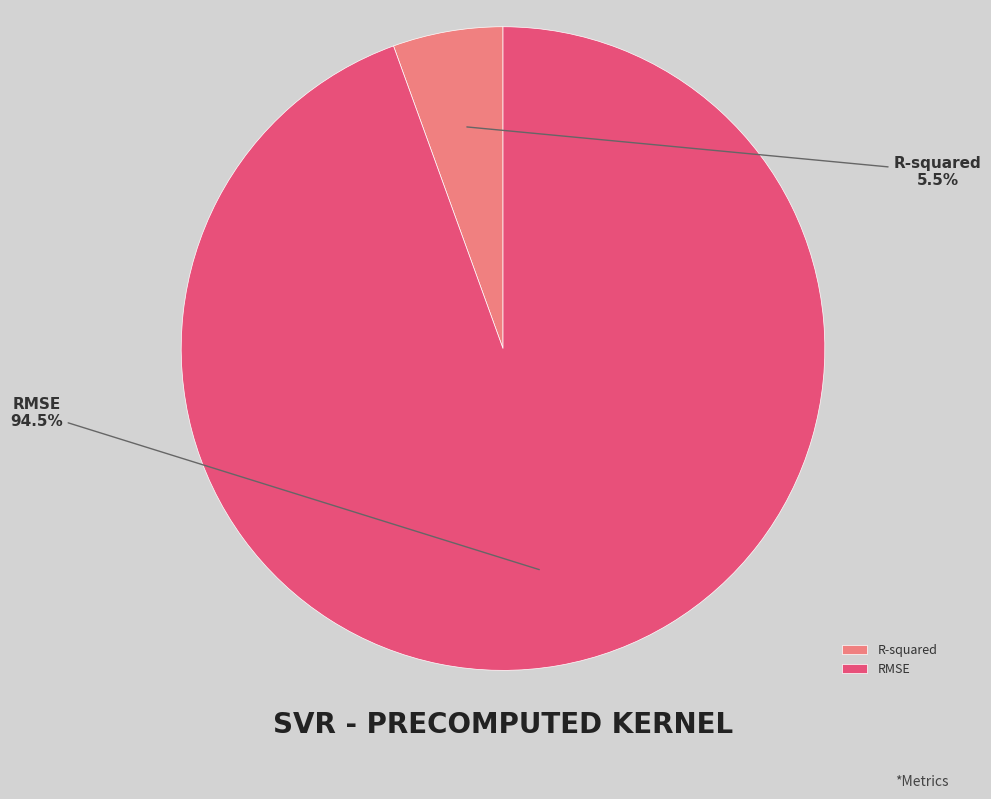

What is the largest slice in the pie chart?

RMSE